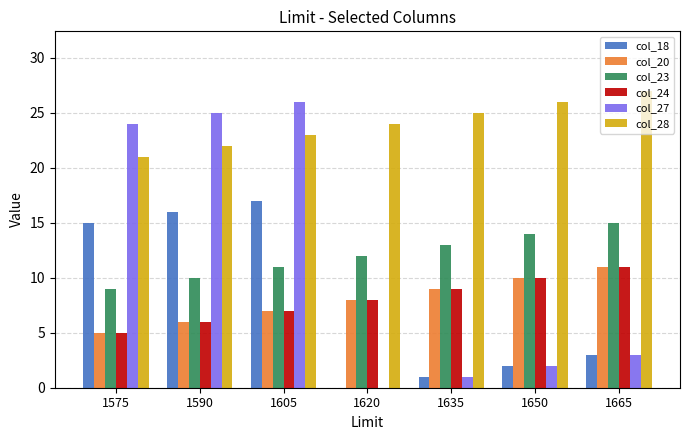

What is the greatest value displayed?

27